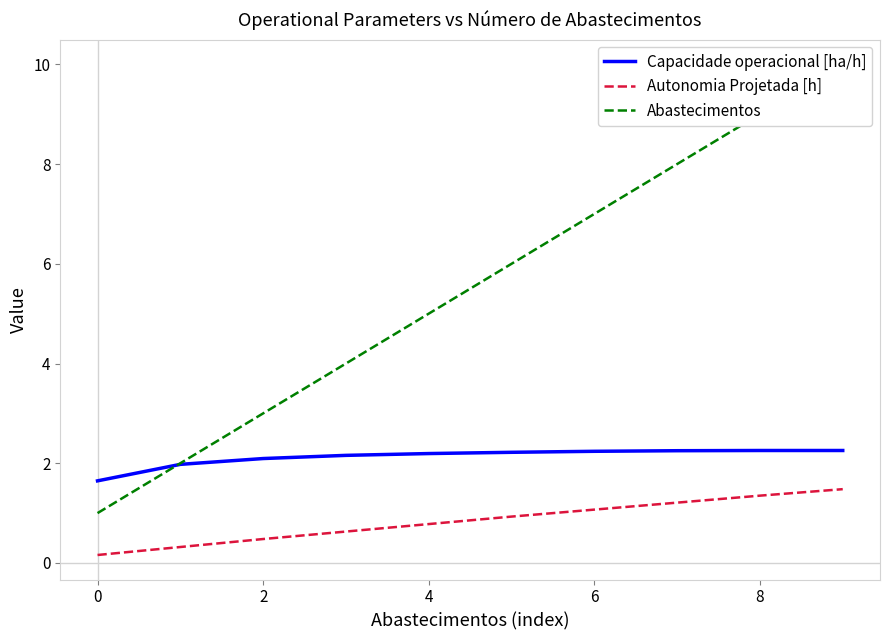

True or false: Autonomia Projetada [h] and Capacidade operacional [ha/h] cross at least once.

False